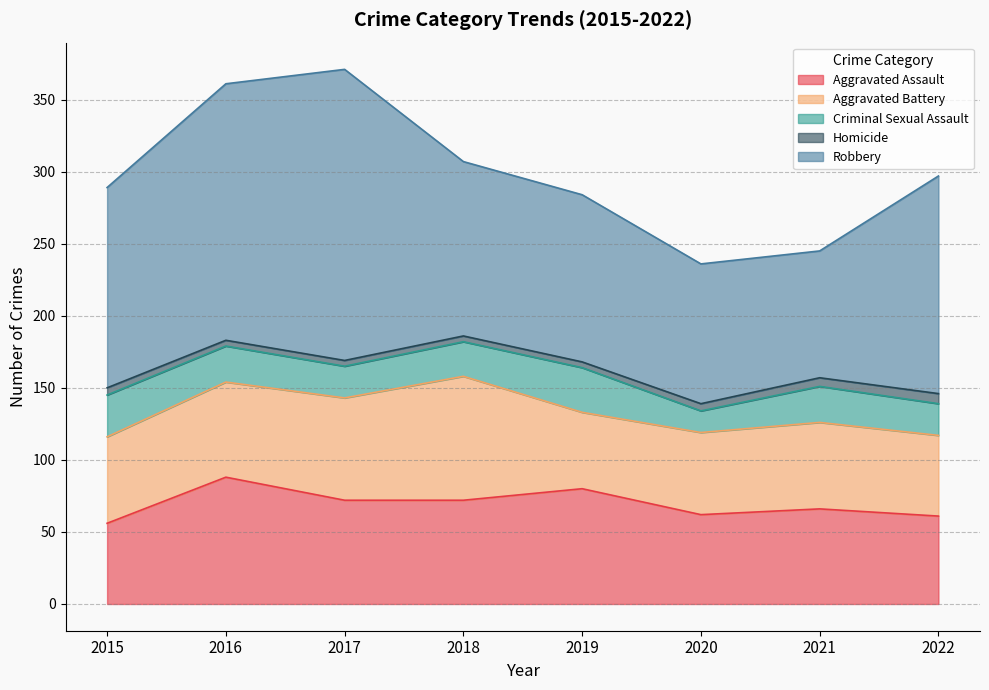

Does the chart have visible grid lines?

Yes